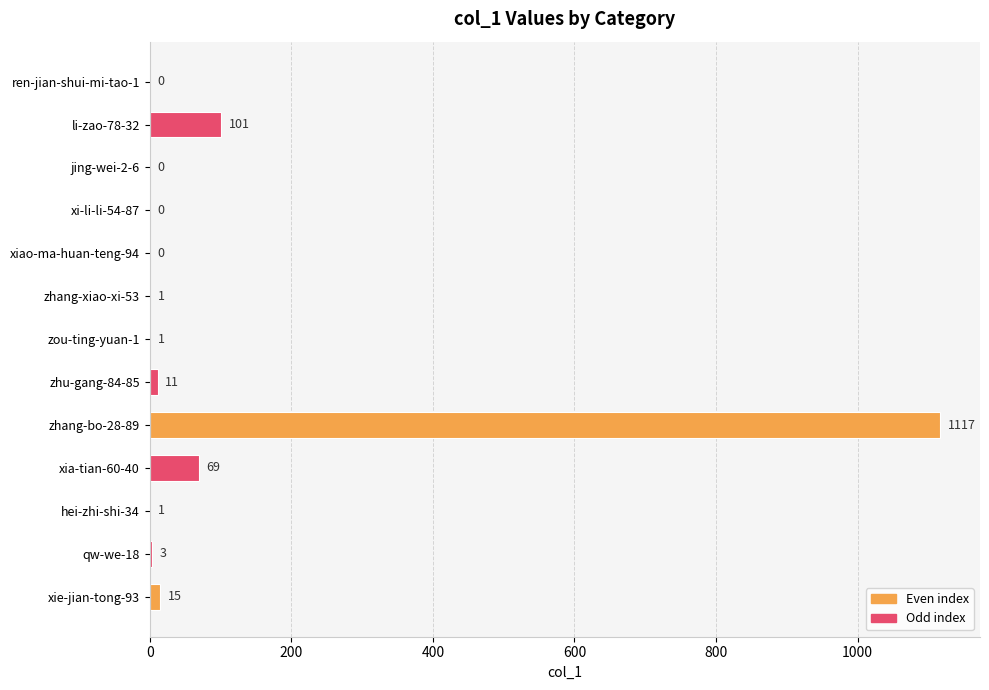

Between zhang-xiao-xi-53 and xia-tian-60-40, which is larger?

xia-tian-60-40